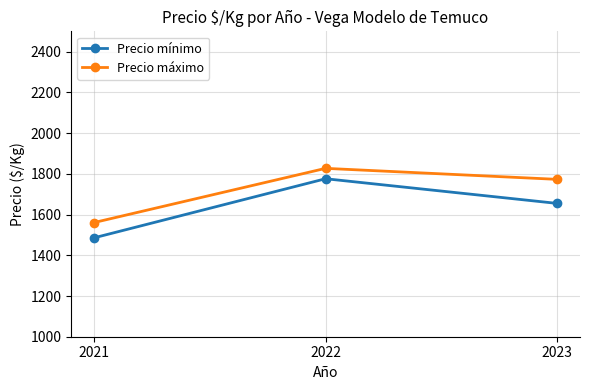

What is the average value of the Precio máximo series?

1720